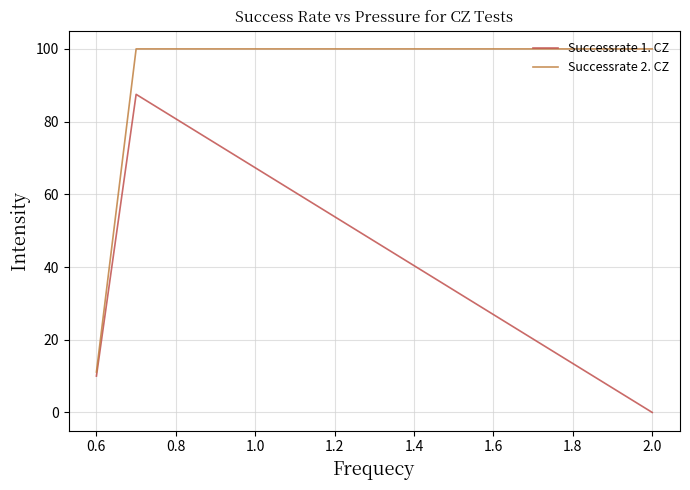

Which series has the largest range (max minus min)?

Successrate 2. CZ